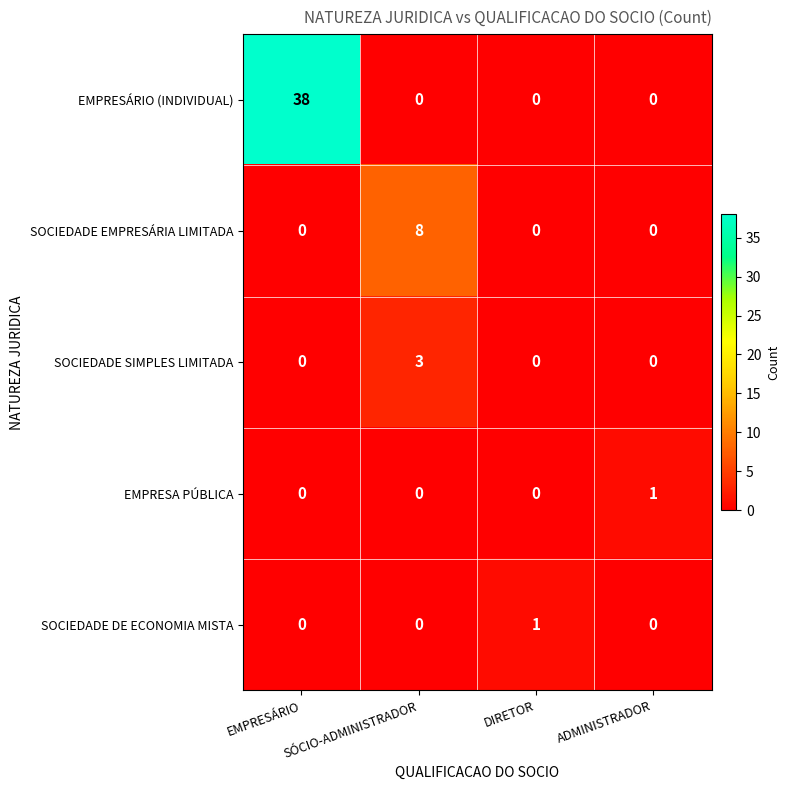

How many values in the SOCIEDADE SIMPLES LIMITADA series exceed 0?

1